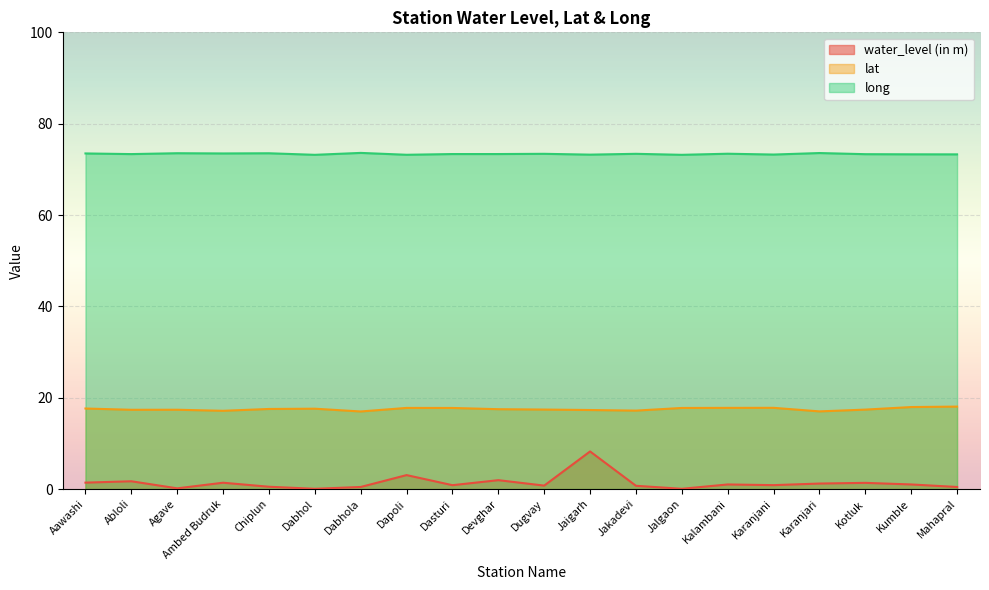

List the labels in order of long value, largest first.

Dabhola, Karanjari, Agave, Chiplun, Aawashi, Ambed Budruk, Kalambani, Dugvay, Jakadevi, Dasturi, Devghar, Abloli, Kotluk, Kumble, Mahapral, Karanjani, Jaigarh, Dapoli, Dabhol, Jalgaon